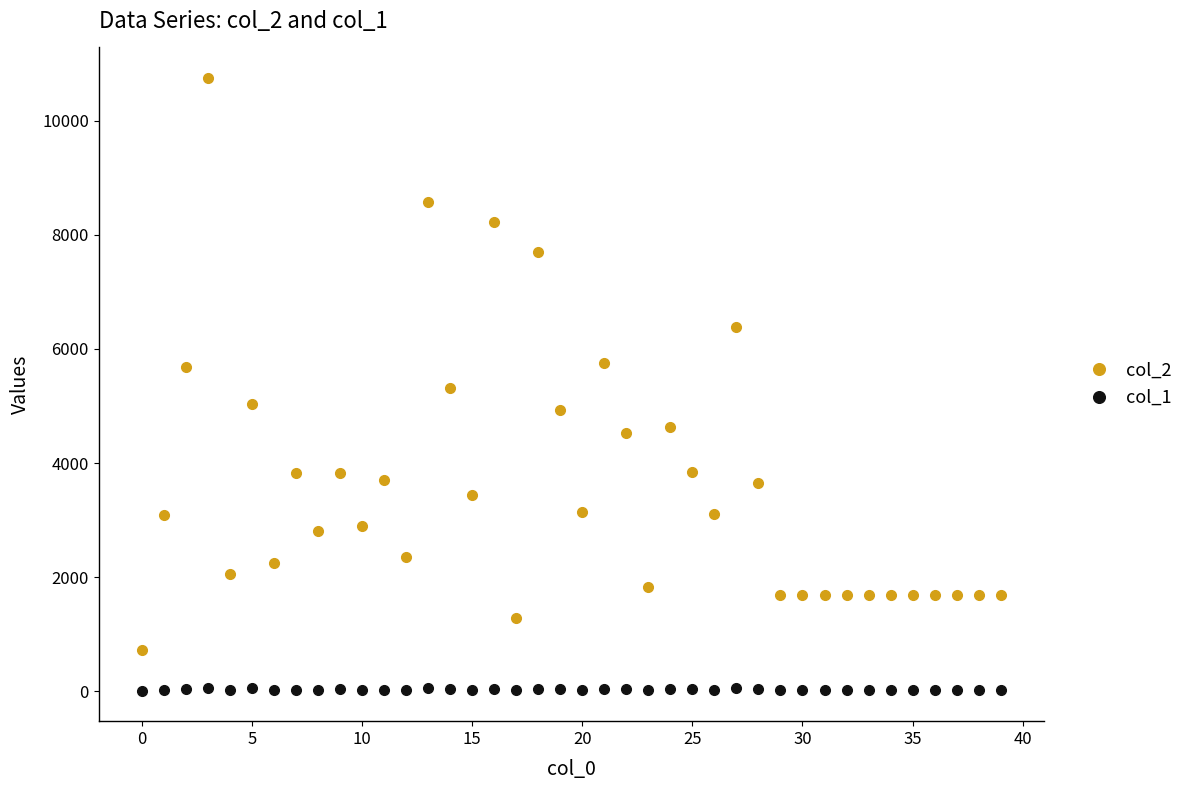

Rank the series by their maximum value, from lowest to highest.

col_1, col_2